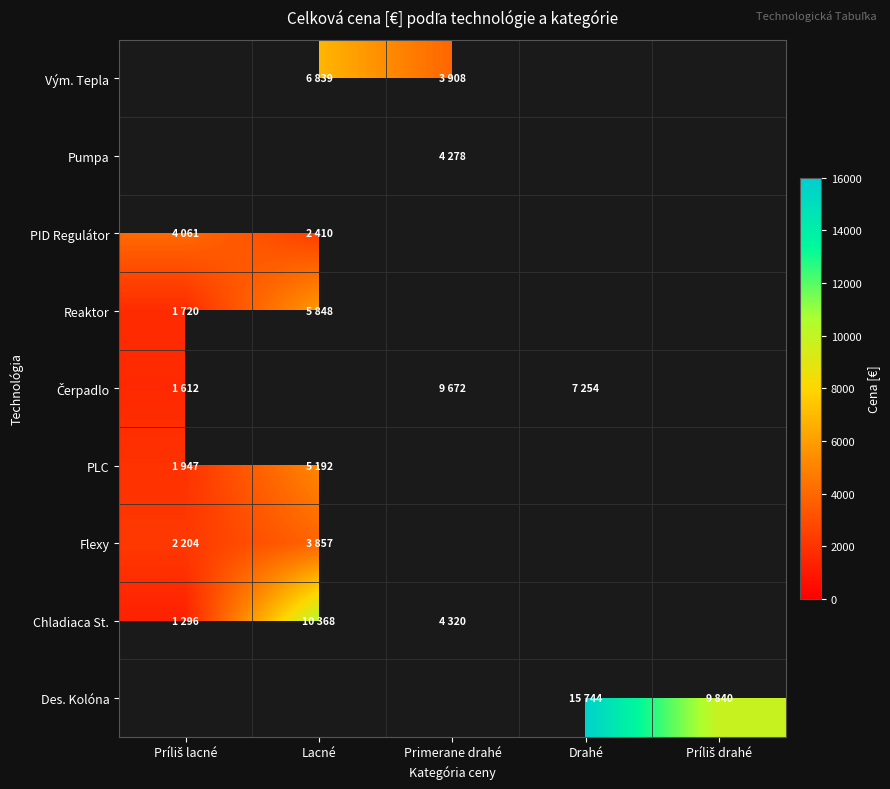

Which series has the widest spread of values?

Chladiaca St.